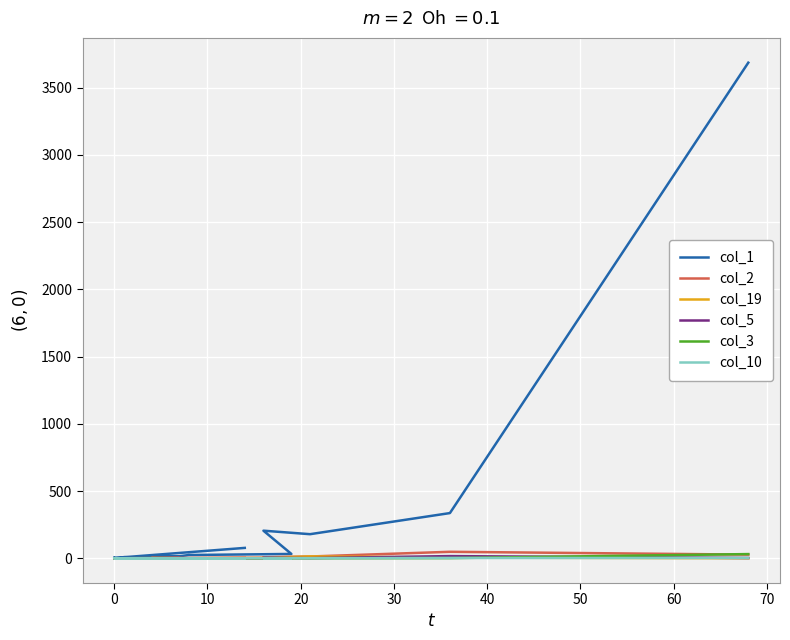

What is the label of the 18th point from the left?

17